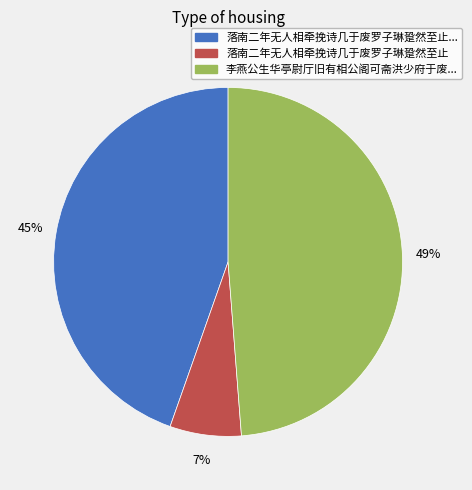

Is there any slice that represents more than half of the pie?

No